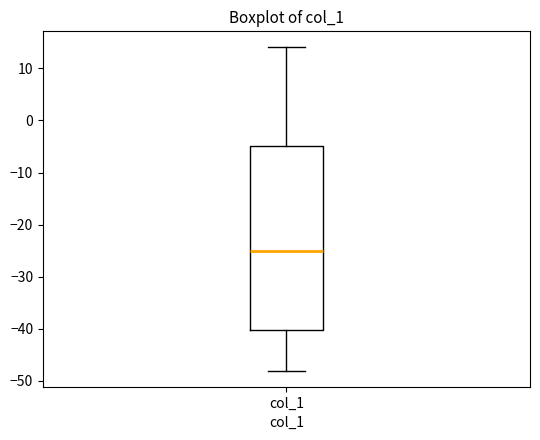

Read this box plot against the y-axis: the position of the median line, the range covered by the box, and the ends of both whiskers. The values are not printed on the chart, so give them approximately, as read against the axis.

median -25, box -40 to -5, whiskers -48 to 14